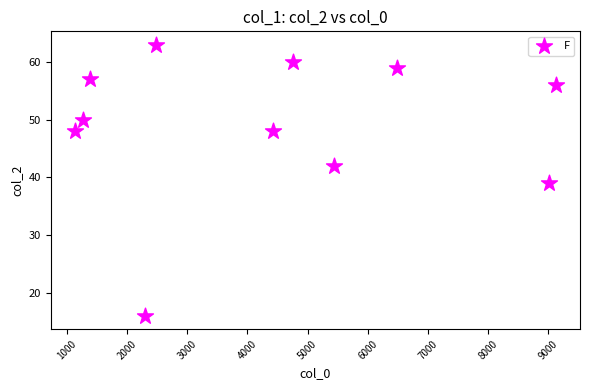

What is the average Y value?

49